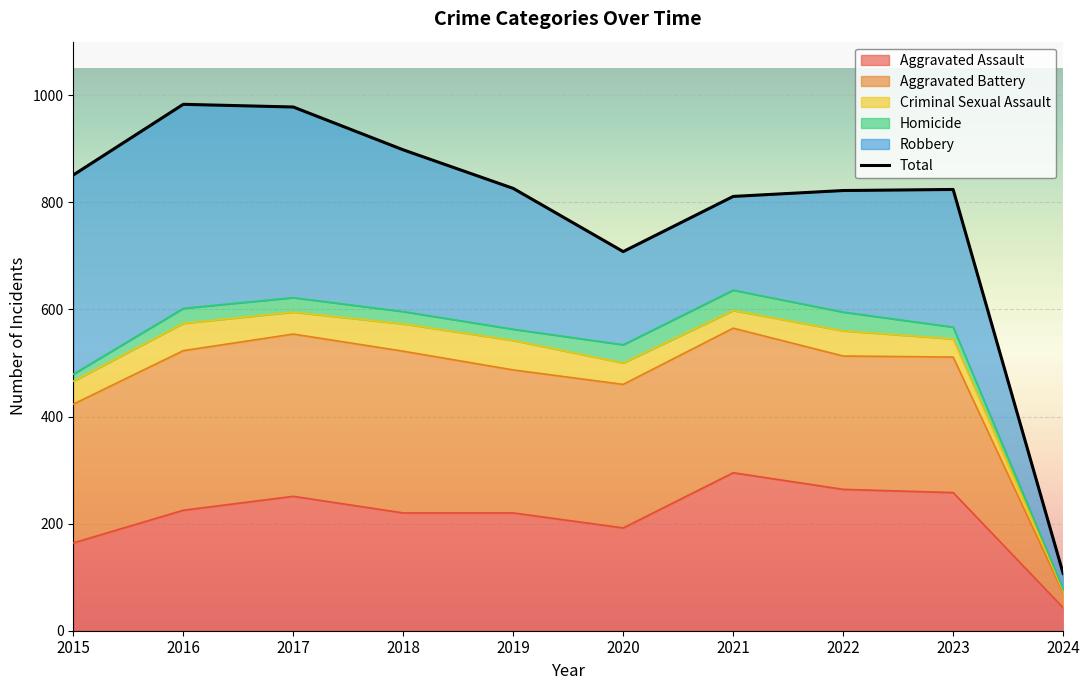

What is the difference between the maximum and minimum values?

876